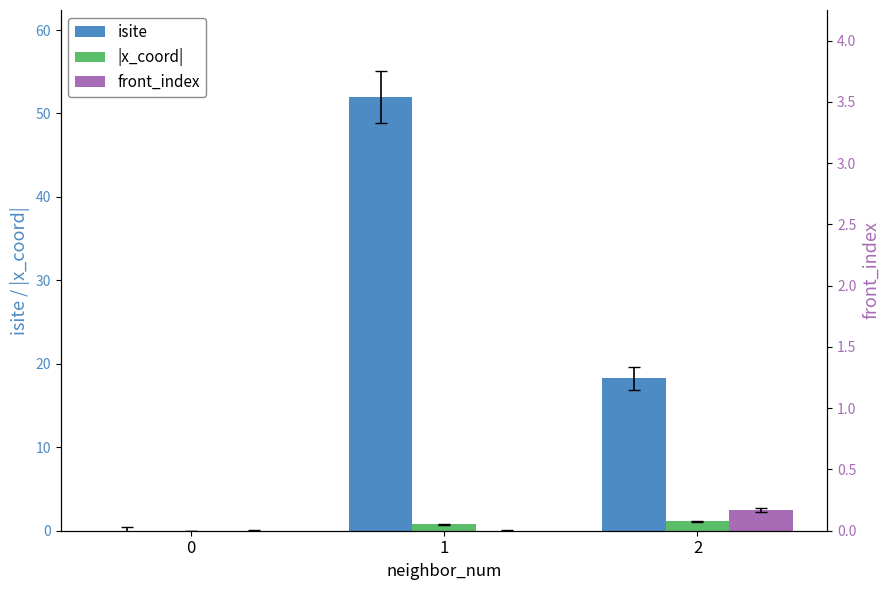

How many front_index values are between 0 and 2?

2